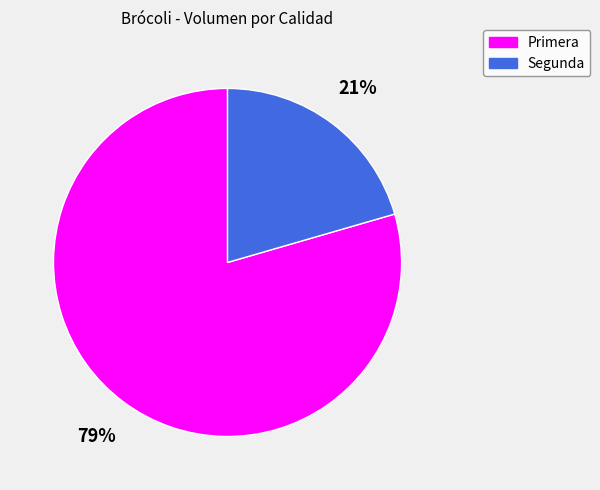

Rank the categories by value from highest to lowest.

Primera, Segunda